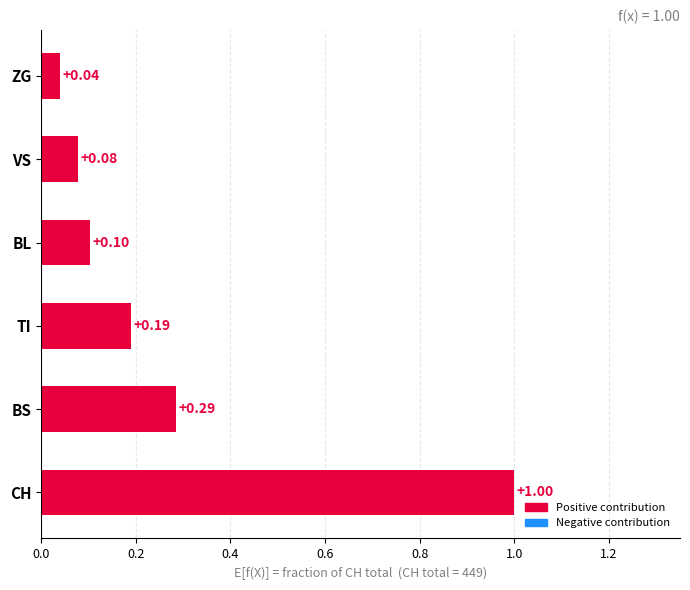

What is the difference between the maximum and second lowest values?

0.9